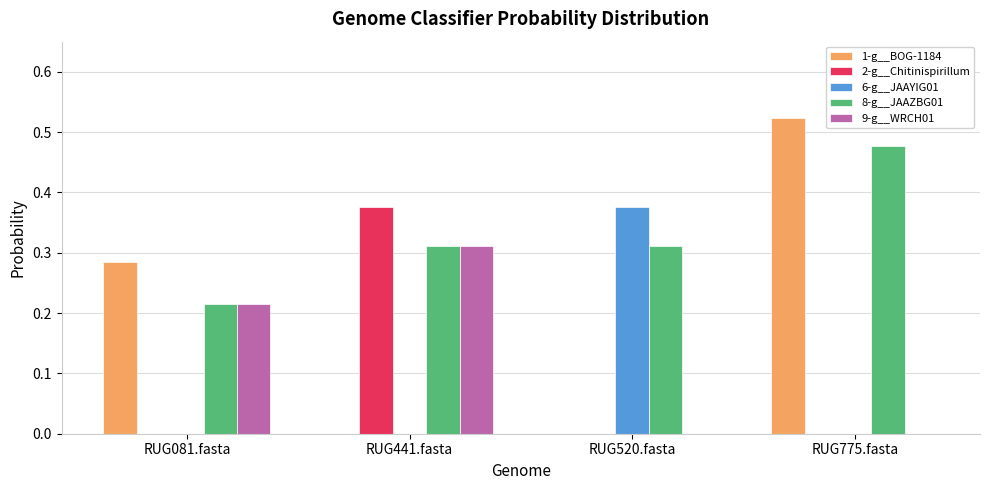

Which series has the largest total across all categories?

8-g__JAAZBG01